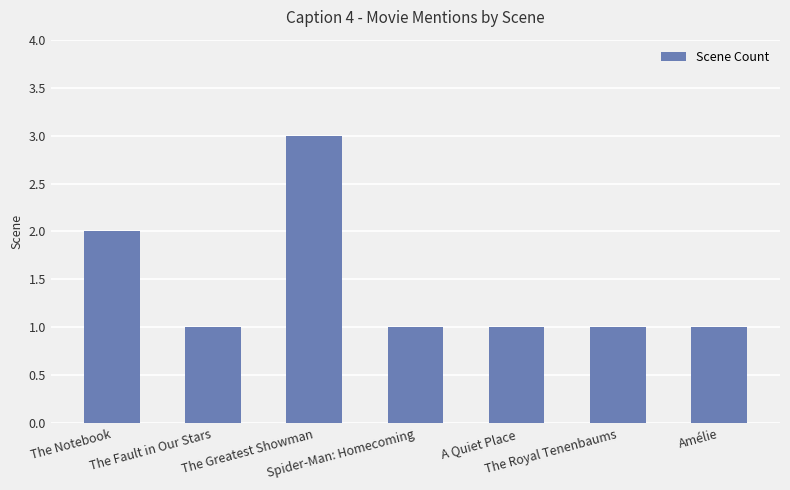

What is the sum of all values?

10